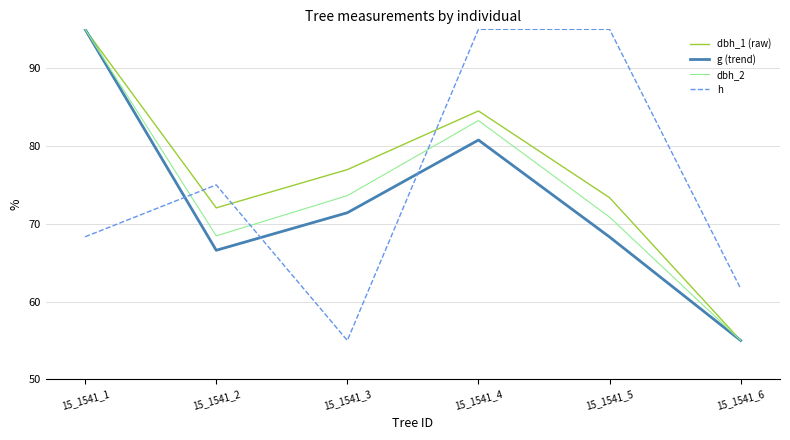

True or false: h has a value of 95.0 at 15_1541_5.

True